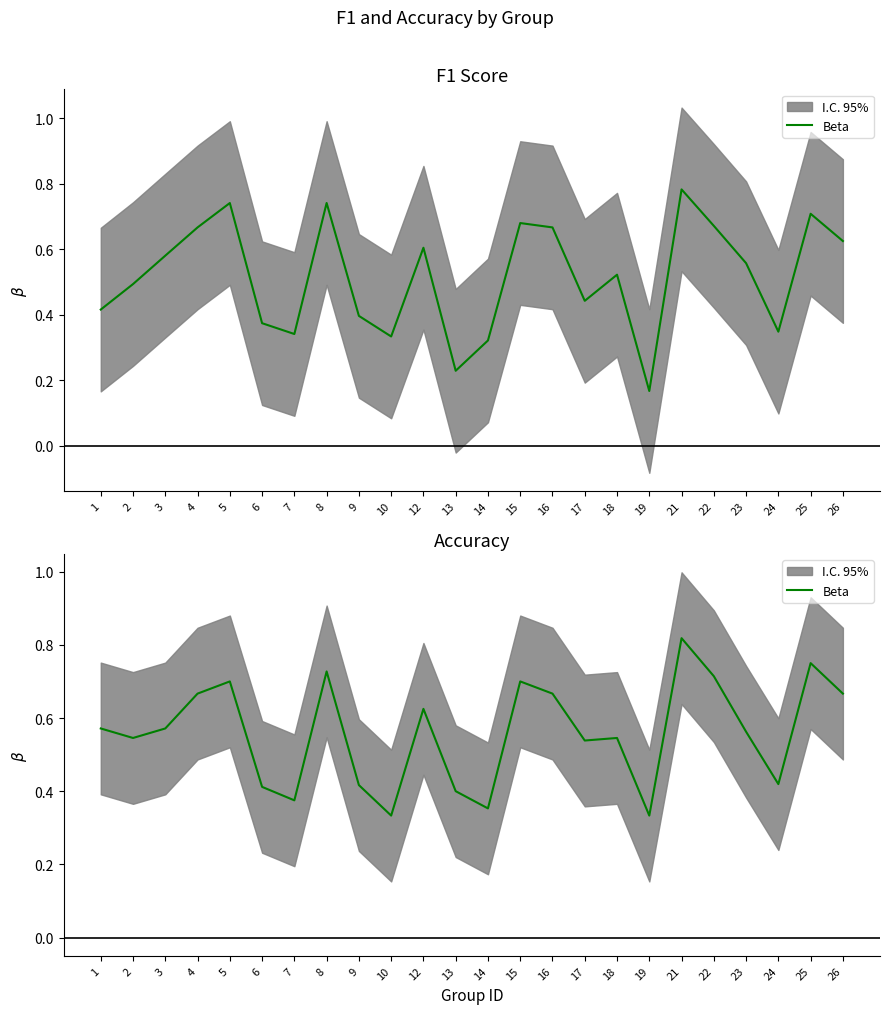

List the labels in order of value, smallest first.

10, 19, 14, 7, 13, 6, 9, 24, 17, 2, 18, 23, 1, 3, 12, 4, 16, 26, 5, 15, 22, 8, 25, 21